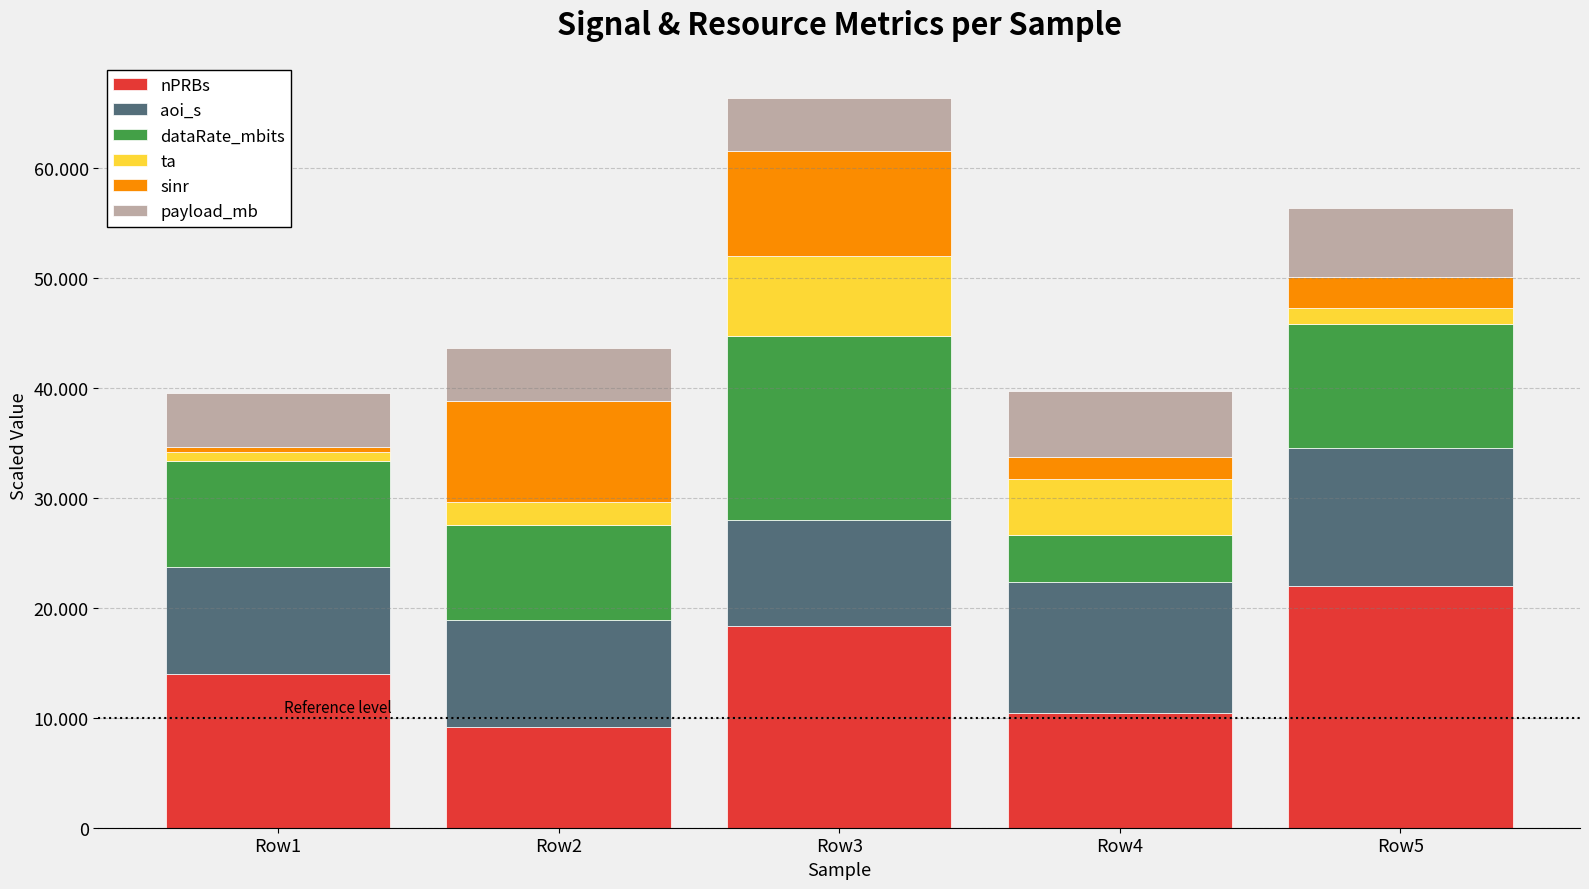

What is the difference between the maximum and minimum values in the sinr series?

9200